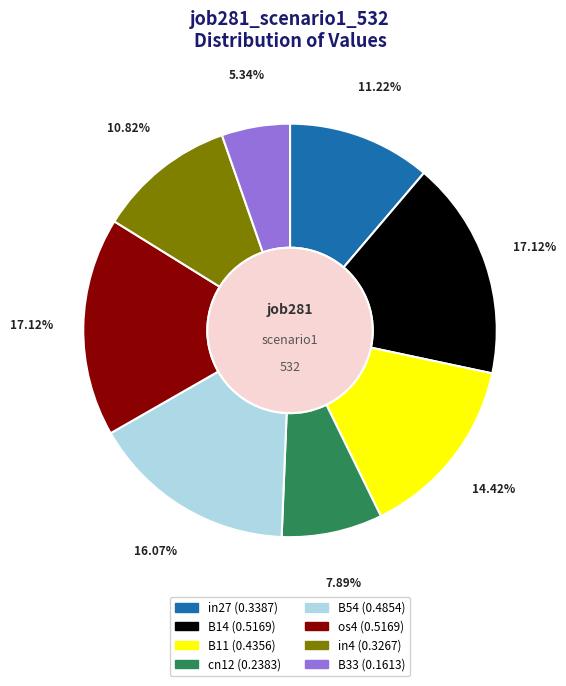

Is there a majority slice in this chart?

No